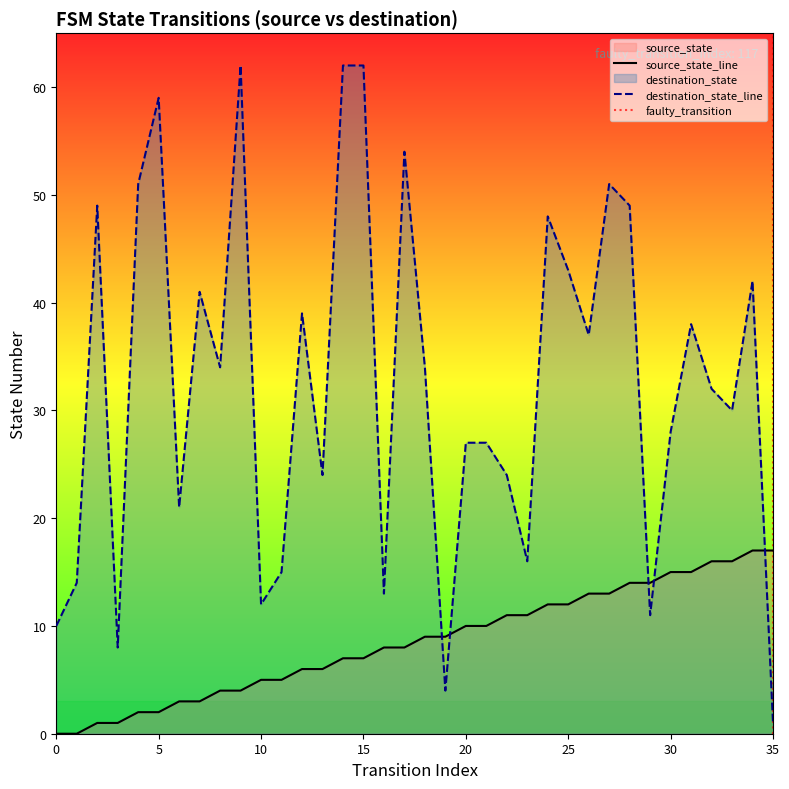

Between 6 and 28, which series saw the biggest shift?

destination_state